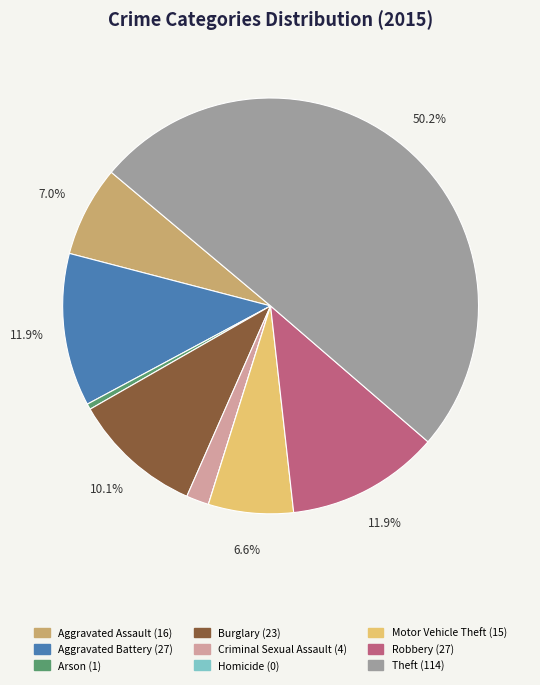

To the nearest percent, what is the difference between the largest and smallest slice percentages?

50%